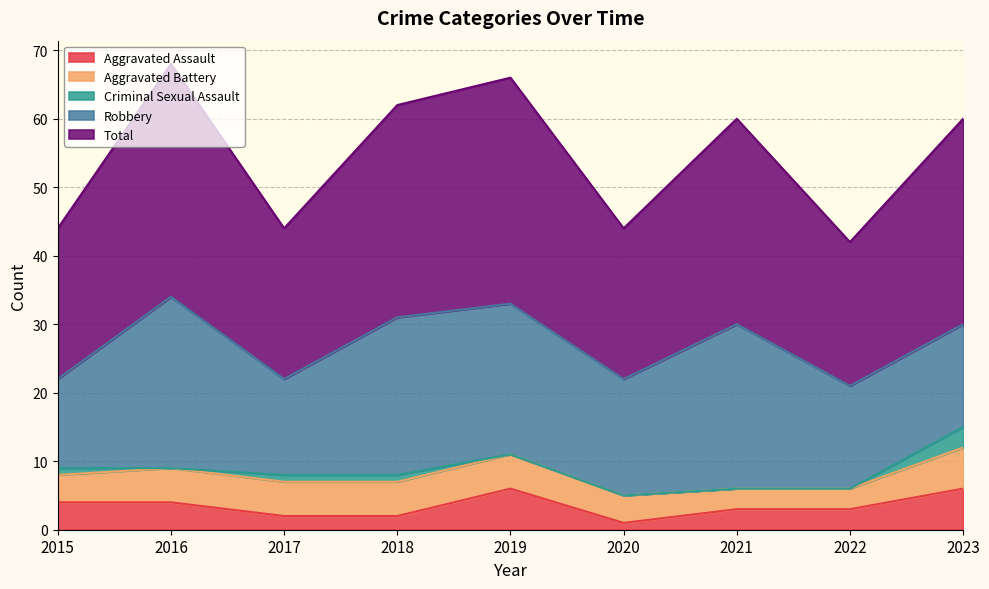

Which series has the widest spread of values?

Total